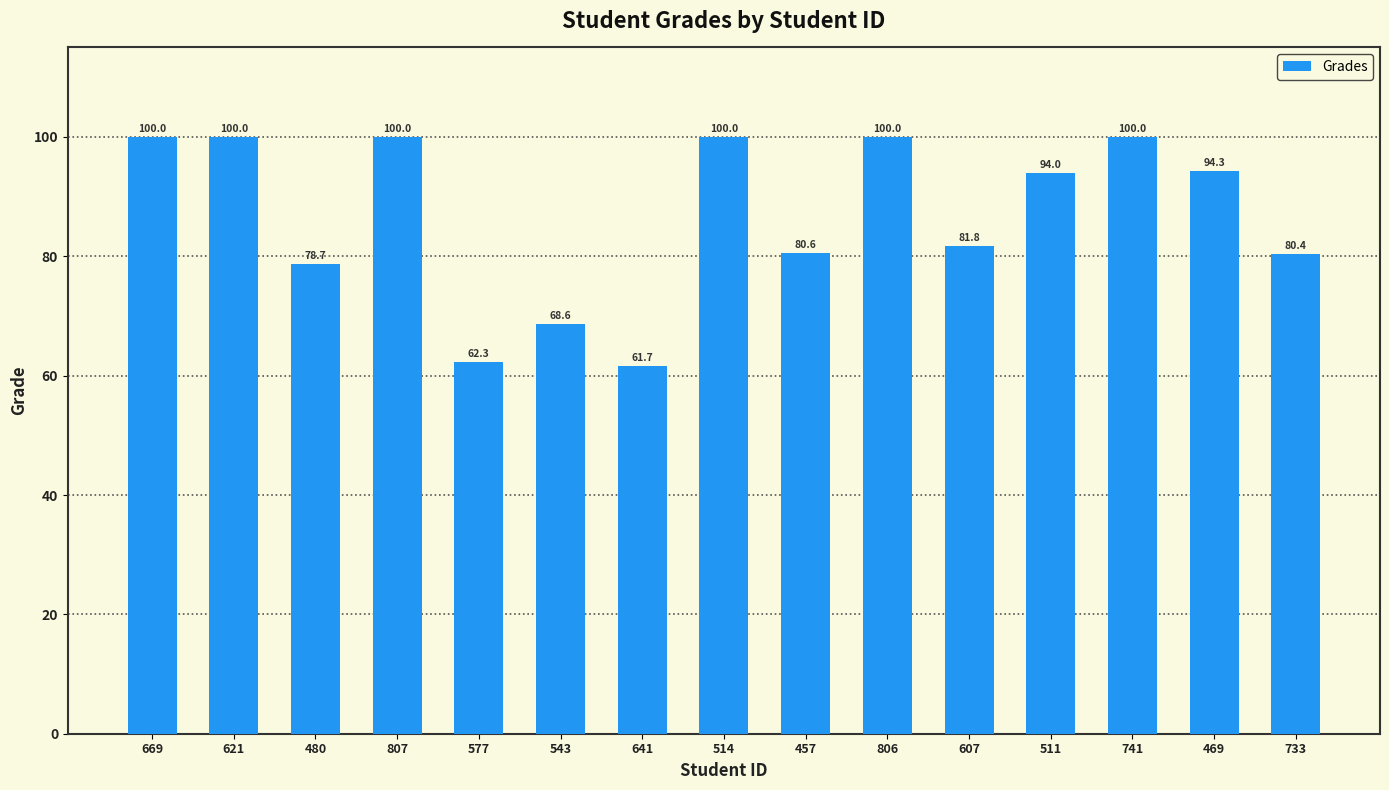

Are the bars grouped side by side (vs. stacked)?

No